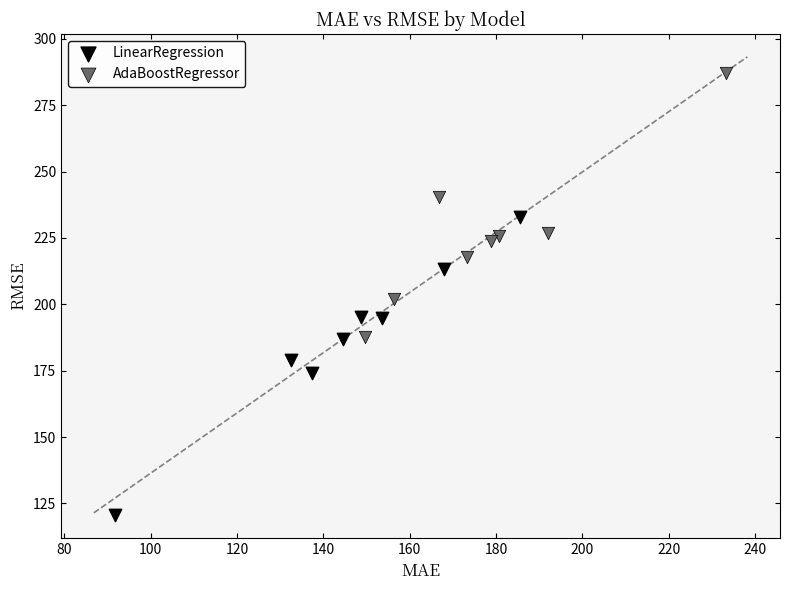

Which series reaches the maximum Y coordinate?

AdaBoostRegressor